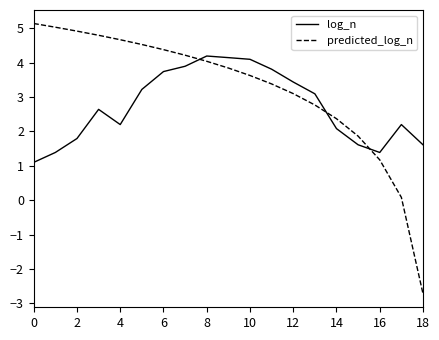

How many intersections are there between predicted_log_n and log_n?

3